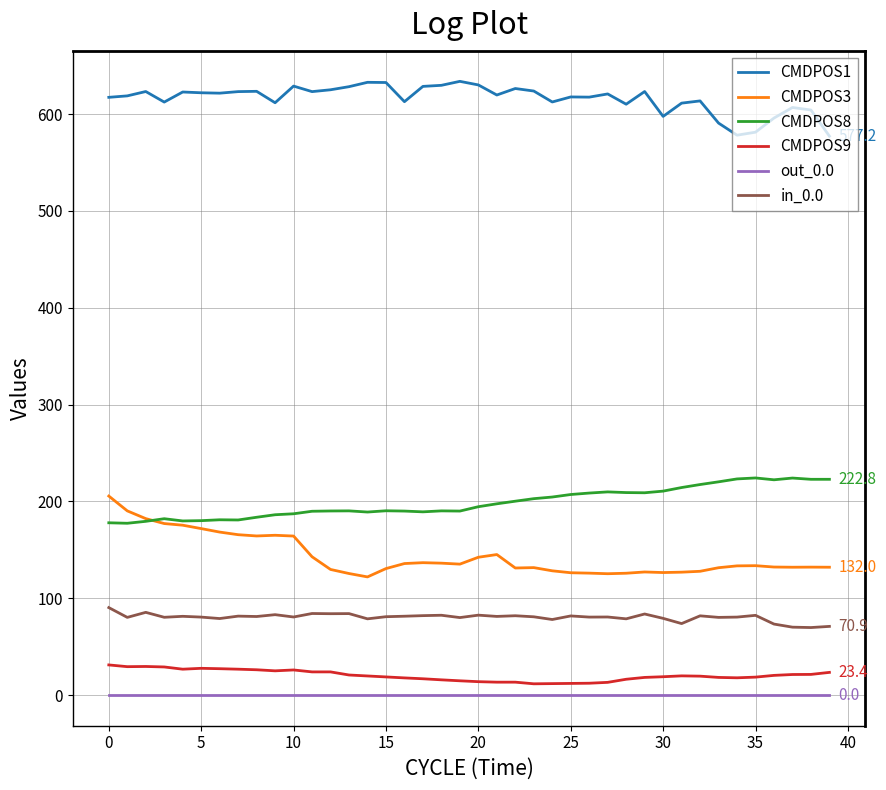

What is the average value of the in_0.0 series?

80.3